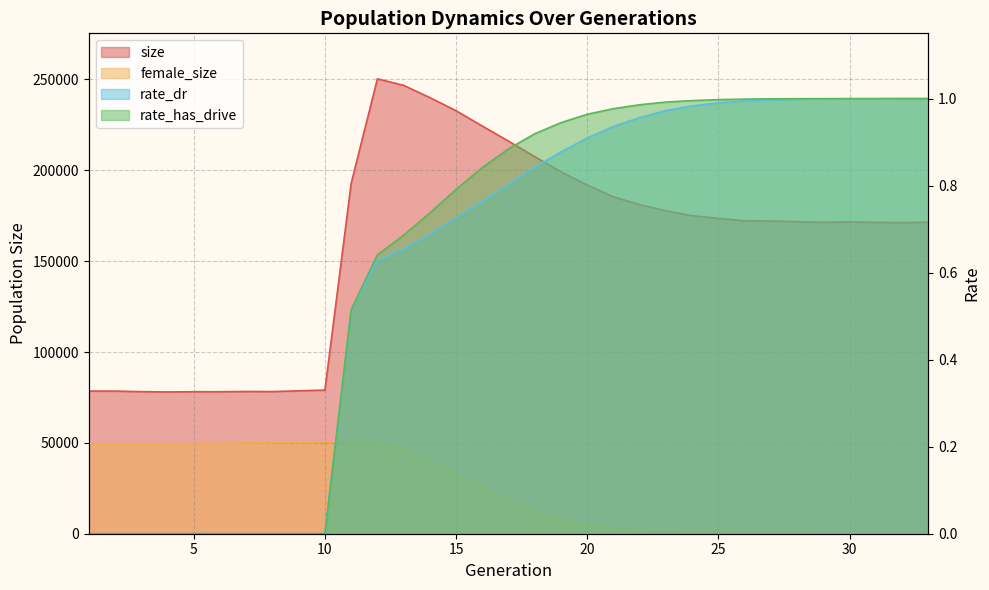

At how many categories does at least one series exceed 142806?

23